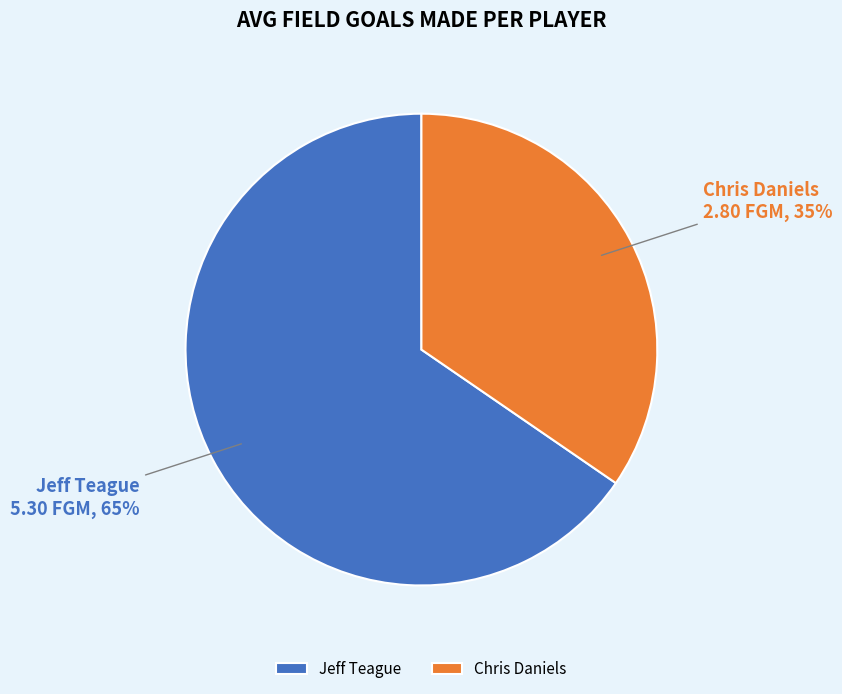

To the nearest percent, what portion does Jeff Teague represent?

65%